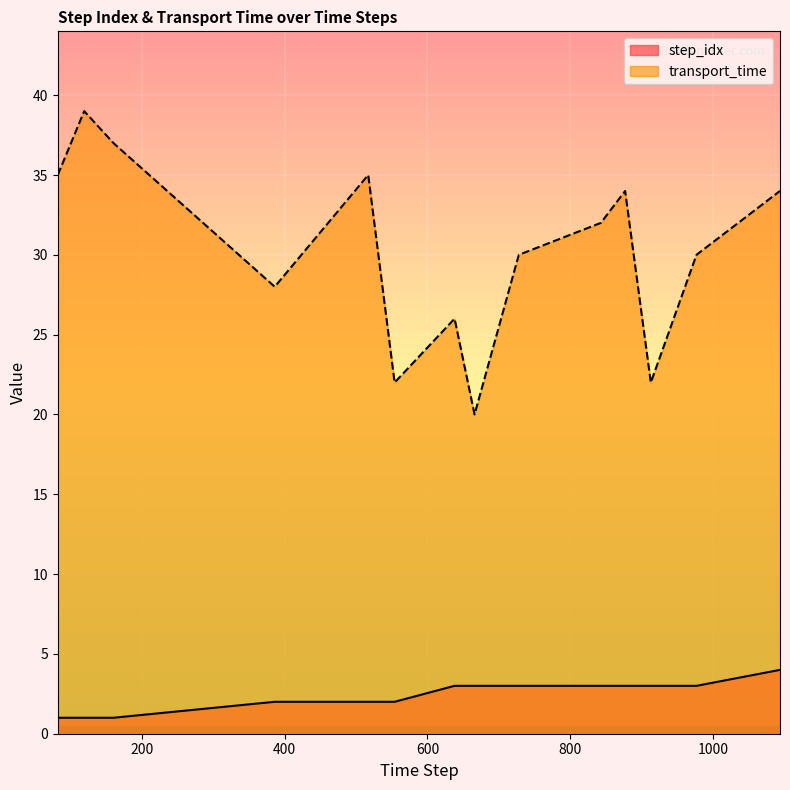

How many lines are shown in the chart?

2